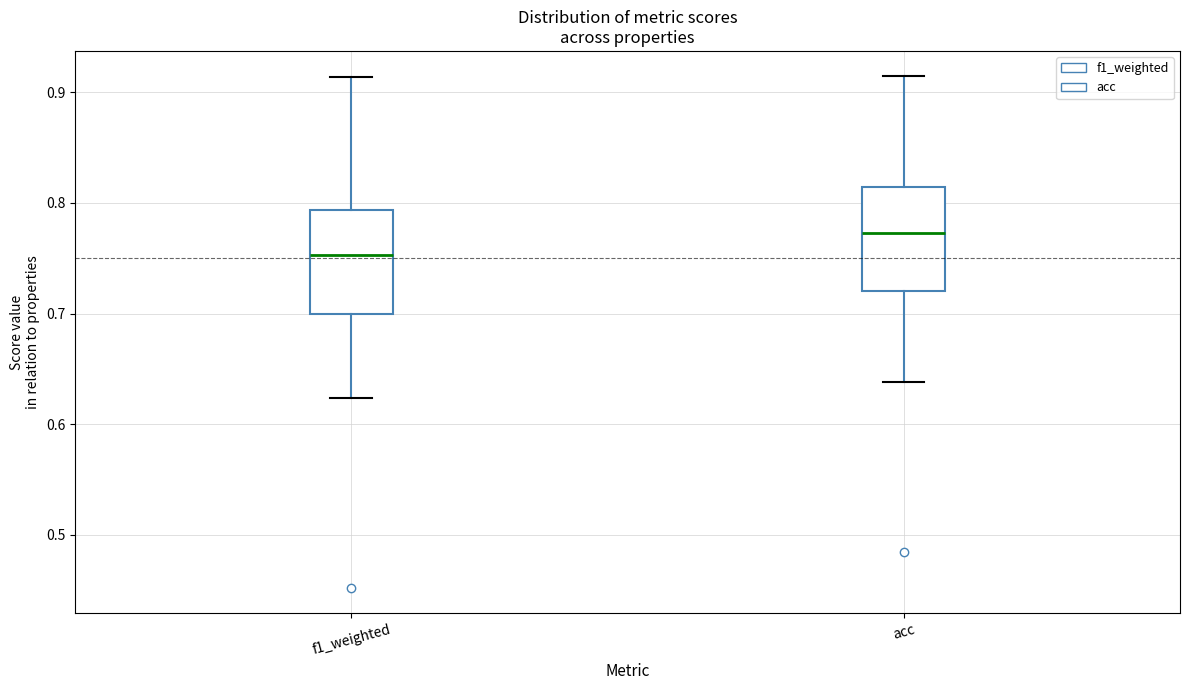

Reading left to right, transcribe this box plot: for each box, give where its median line is, the range the box spans, and where its two whiskers end, as read against the y-axis. The values are not printed on the chart, so give them approximately, as read against the axis.

f1_weighted: median 0.75, box 0.70 to 0.79, whiskers 0.62 to 0.91
acc: median 0.77, box 0.72 to 0.81, whiskers 0.64 to 0.91